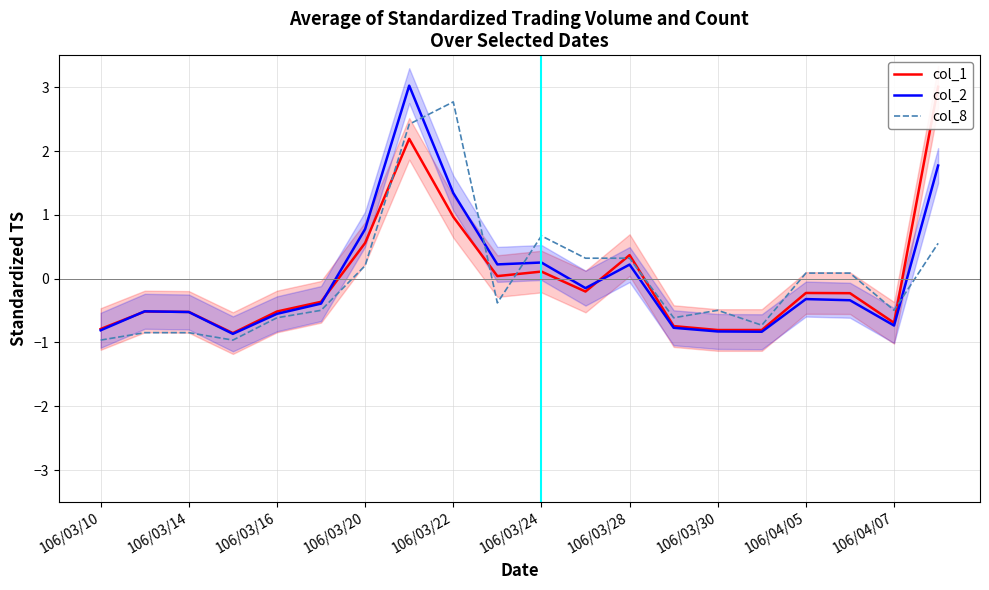

What is the approximate value of col_8 at 13?

-0.6